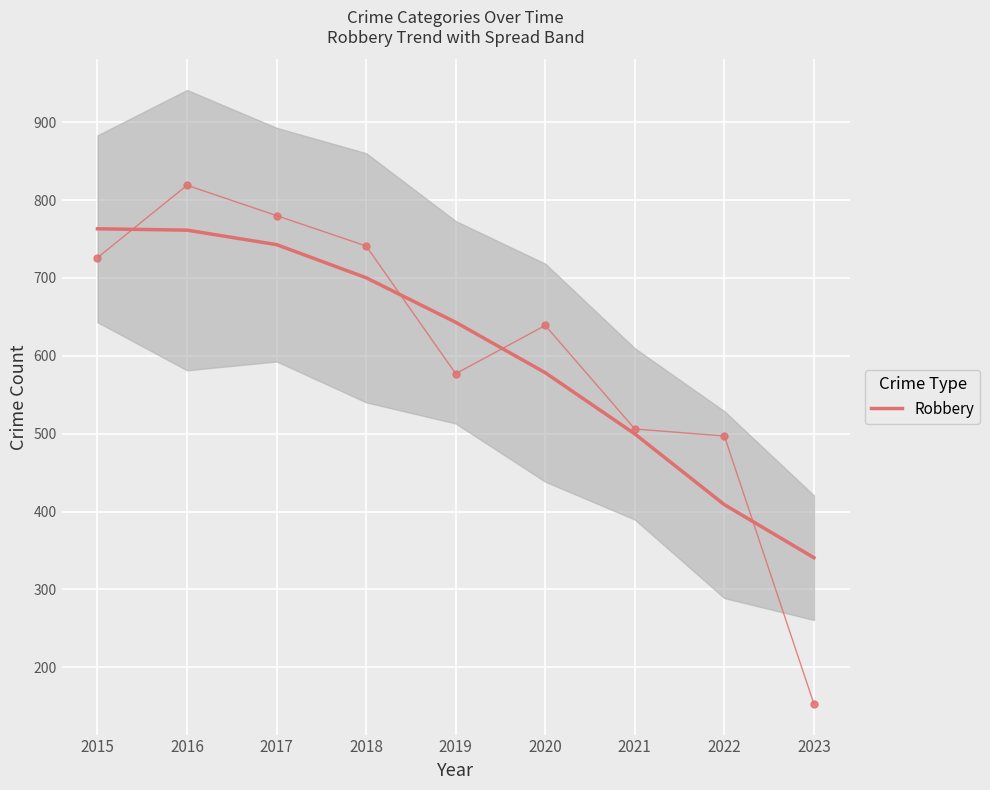

What is the sum of the values at 2023 and 2019?

983.8